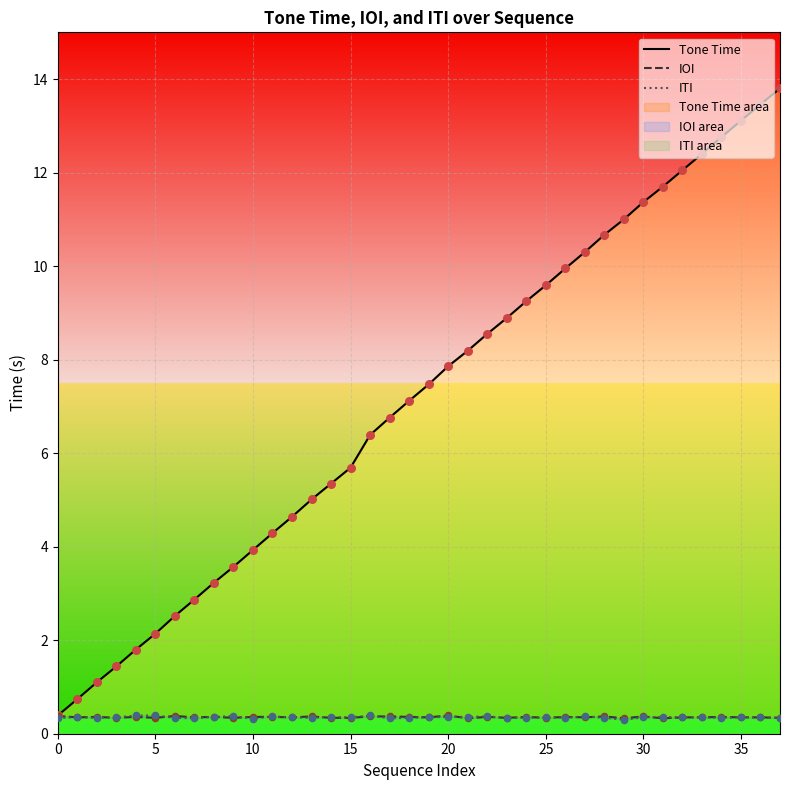

Which series contains the highest Y value?

Tone Time